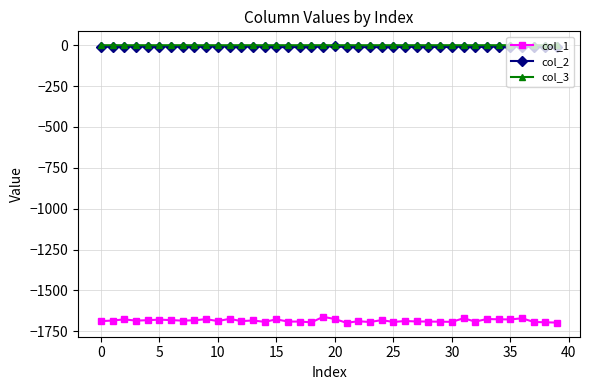

True or false: col_3 has more than 2 interior local peaks.

True